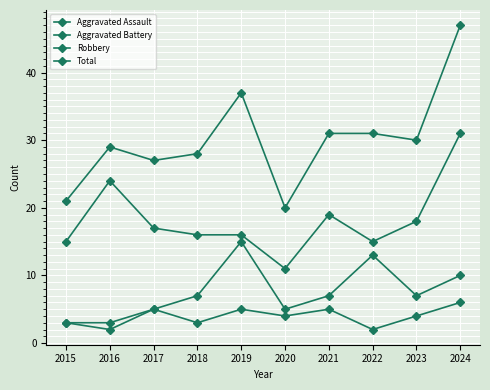

List the series in order of their peak value, lowest first.

Aggravated Assault, Aggravated Battery, Robbery, Total